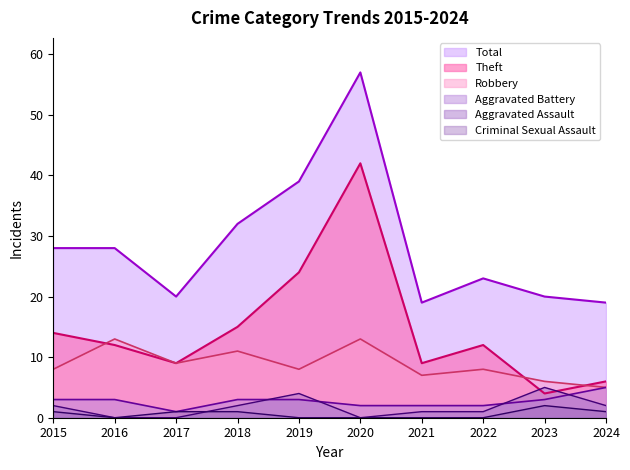

True or false: Theft has more than 1 interior local peaks.

True